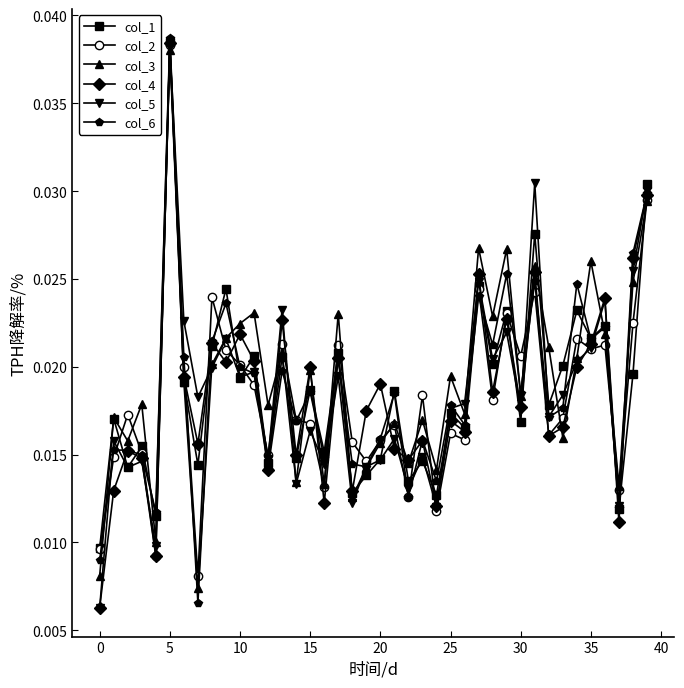

How many interior local peaks does the col_1 series have?

16